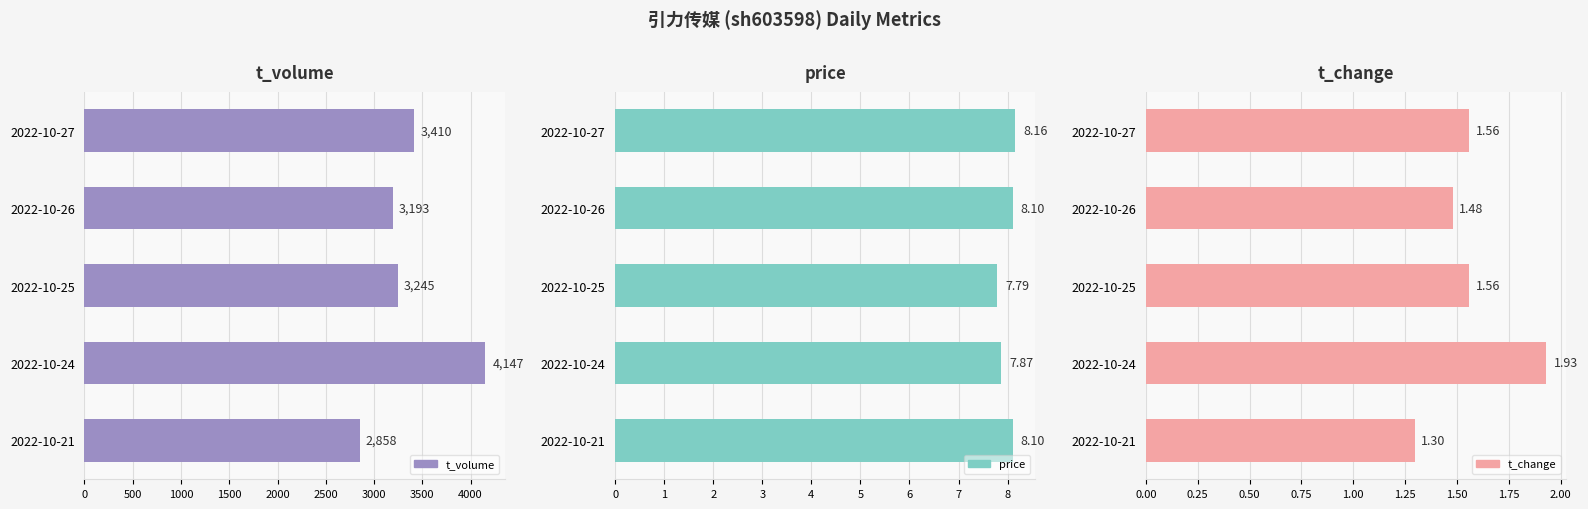

Which series changed the most between 0 and 1500?

t_volume